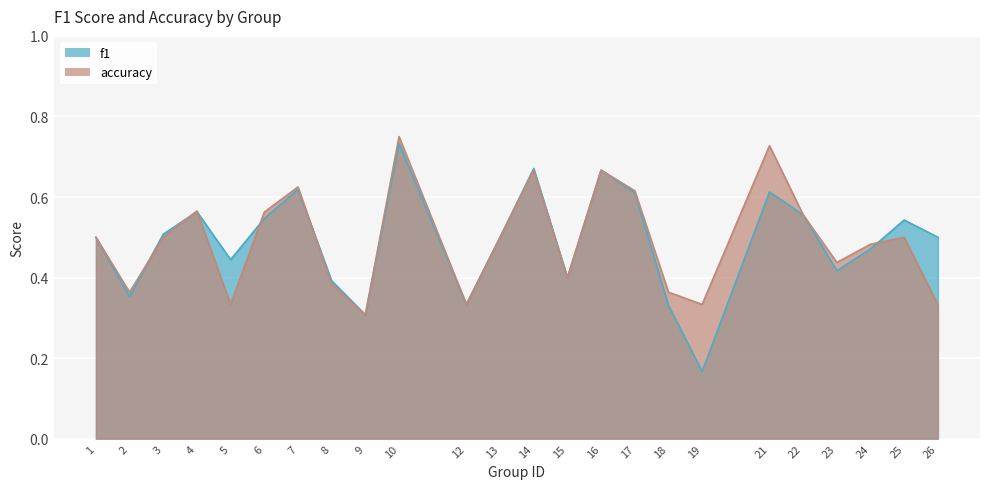

In accuracy, how many points are lower than both neighbors (excluding endpoints)?

7